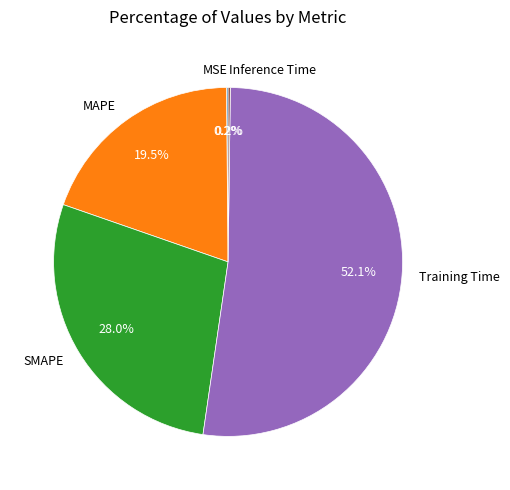

What portion of the pie excludes Training Time?

47.9%